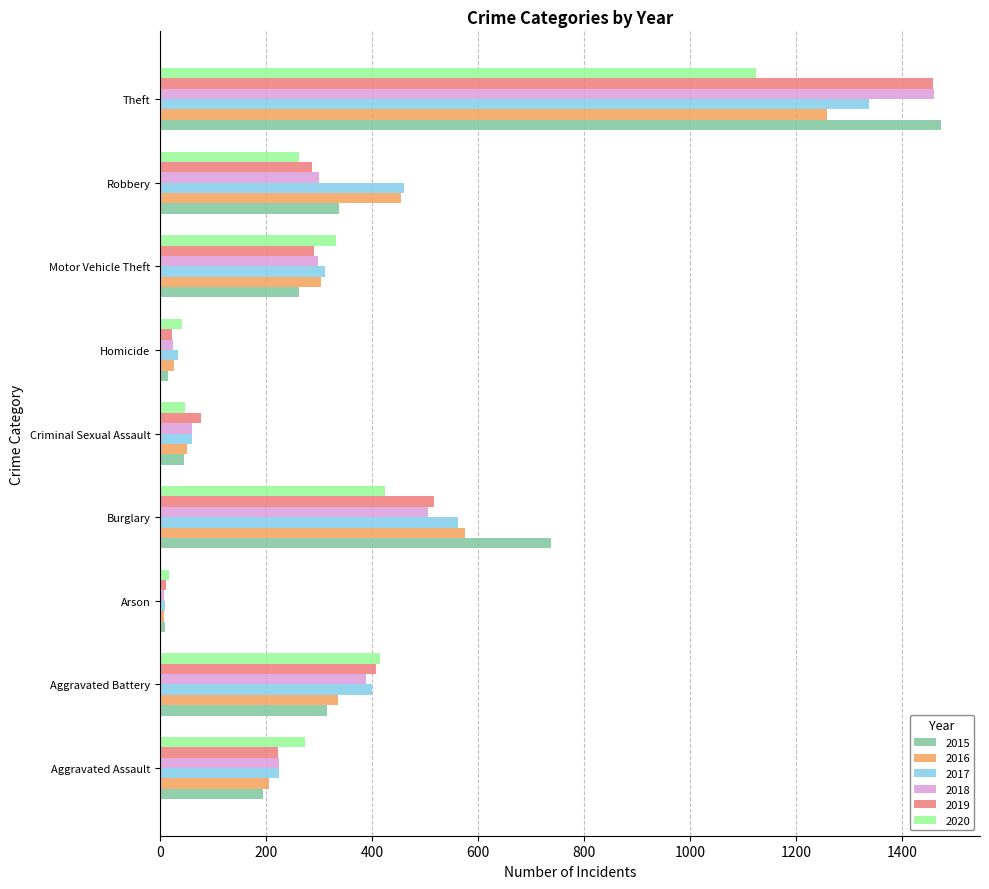

Count the number of data series in this chart.

6